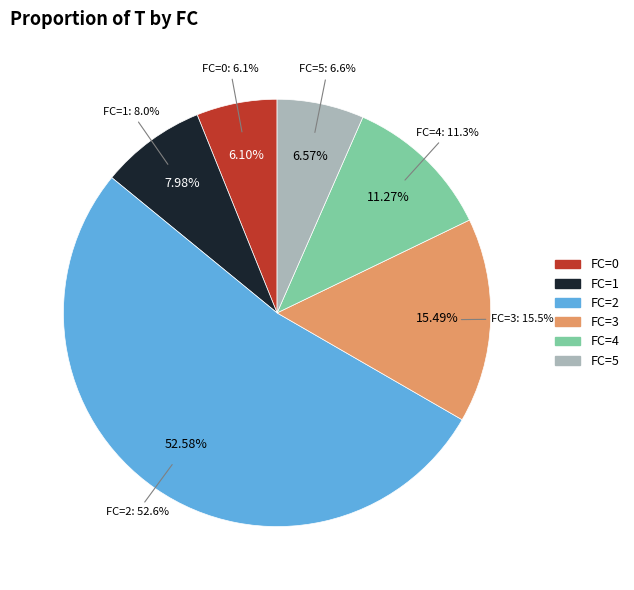

How many slices are in this pie chart?

5